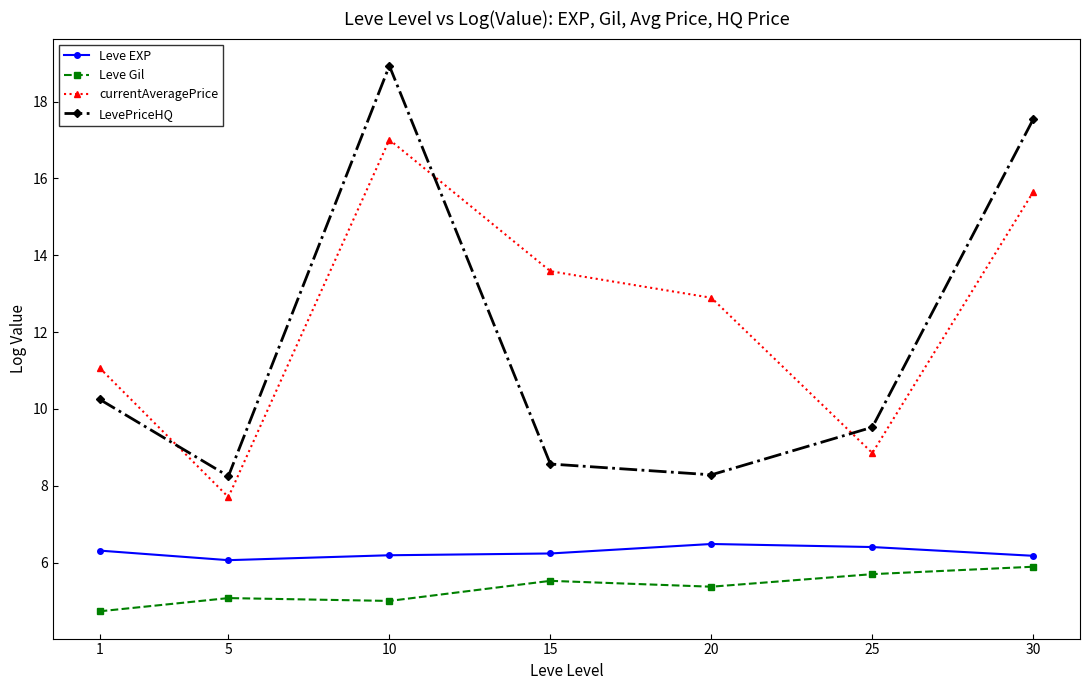

Where do currentAveragePrice and LevePriceHQ first cross each other?

1 and 5